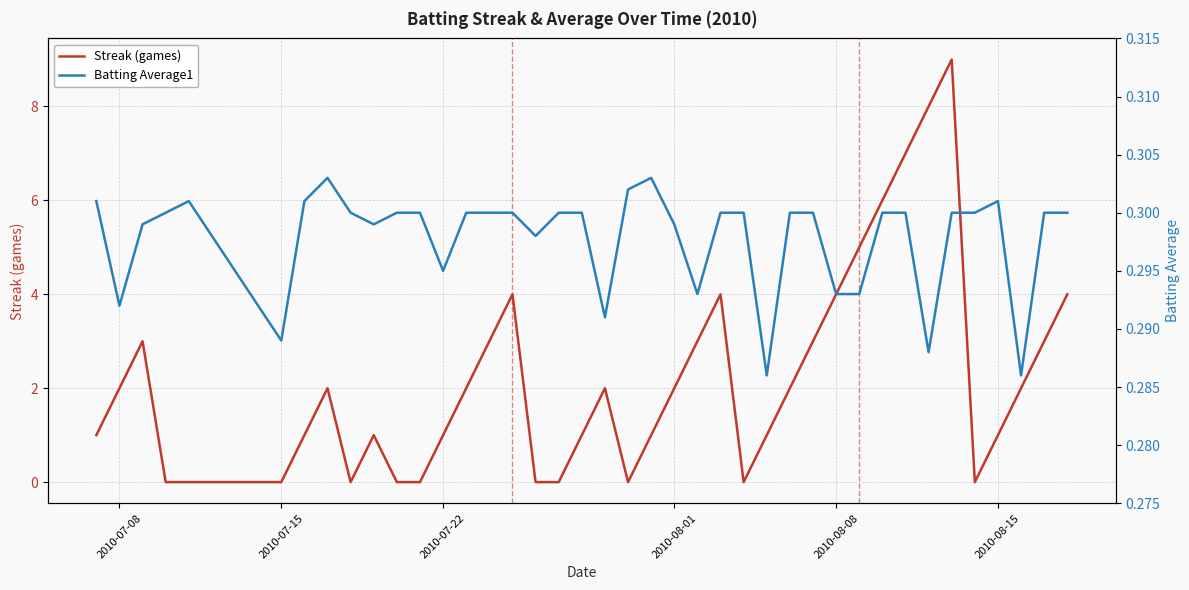

How many lines are shown in the chart?

2